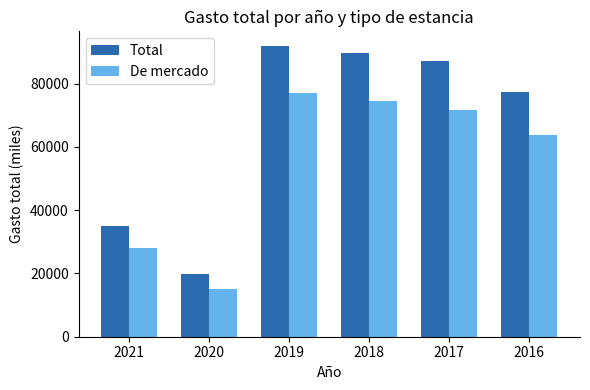

Does the chart contain any negative values?

No